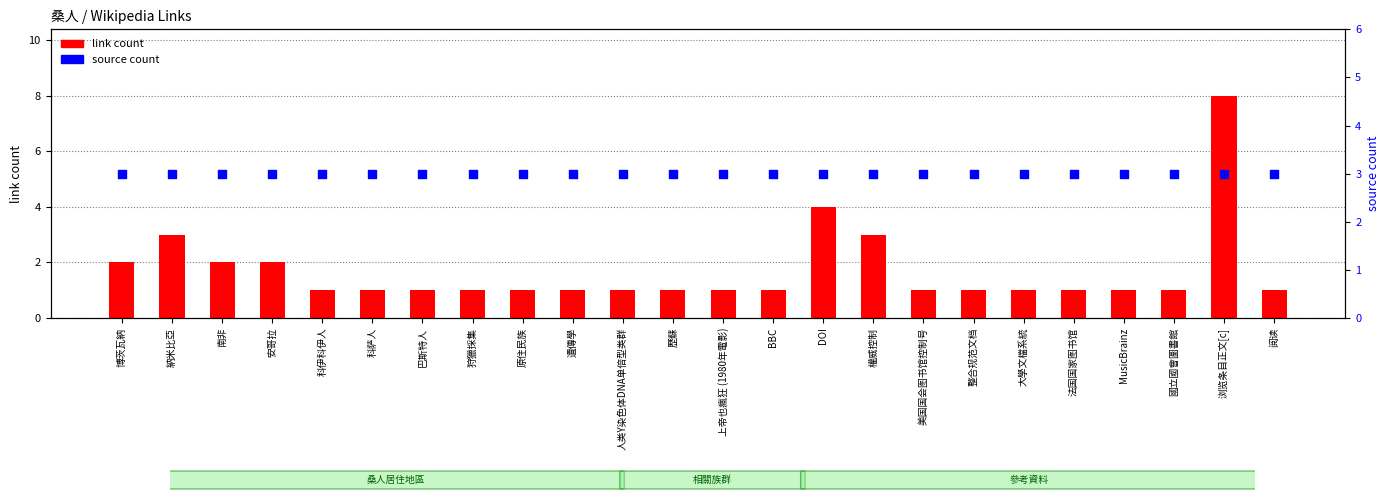

Which series has the largest total across all categories?

source count